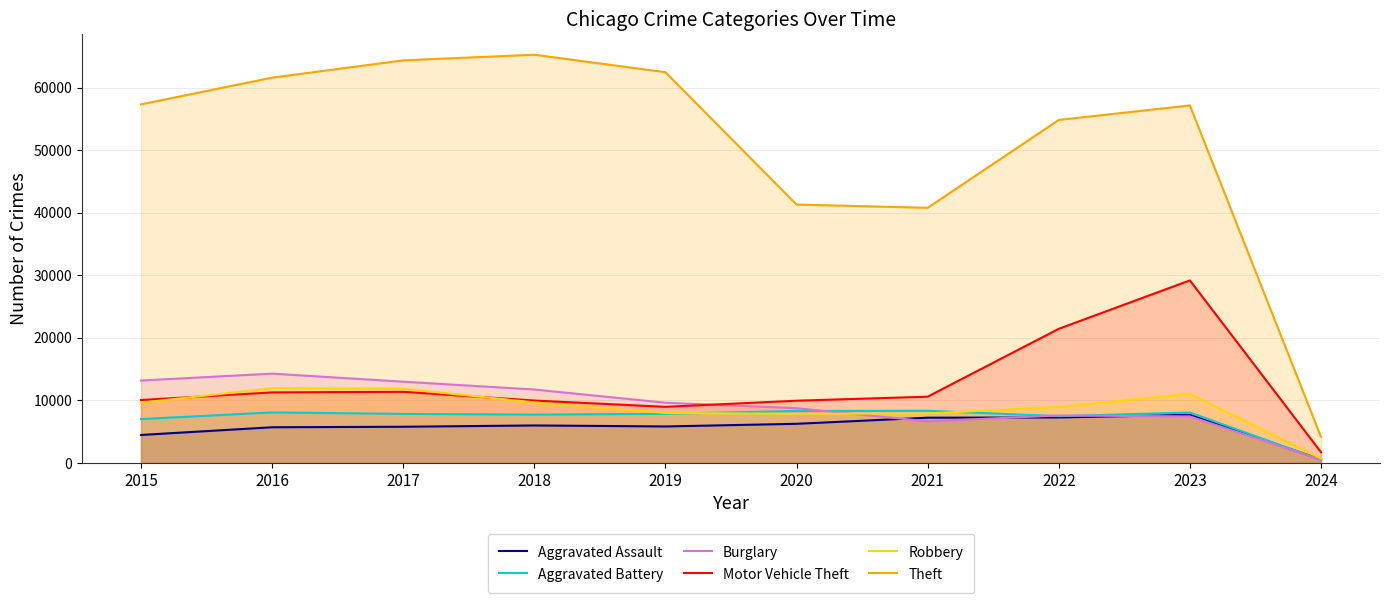

In Robbery, how many points are lower than both neighbors (excluding endpoints)?

1